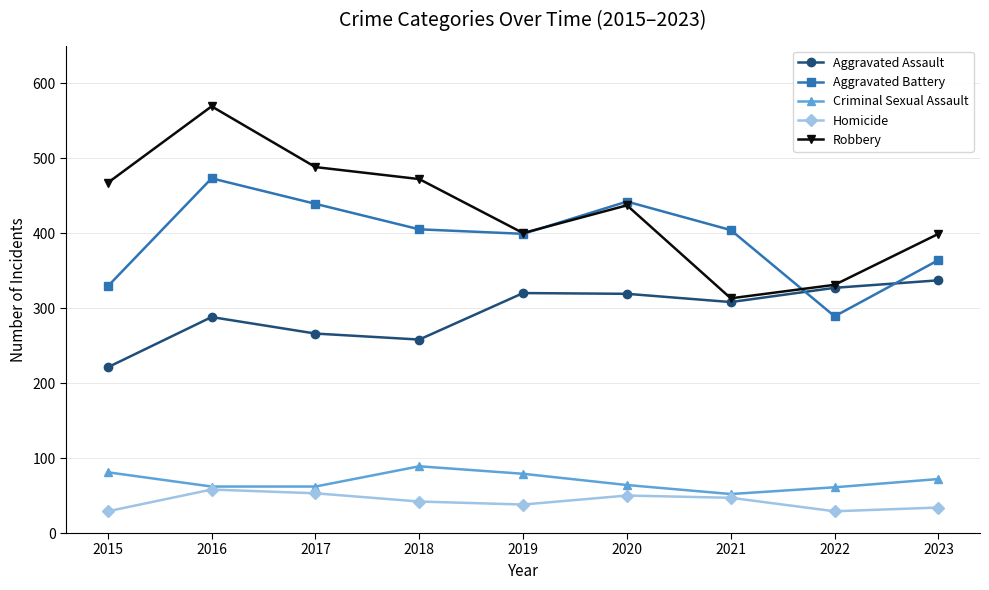

Where is Robbery nearest to the value 441?

2020